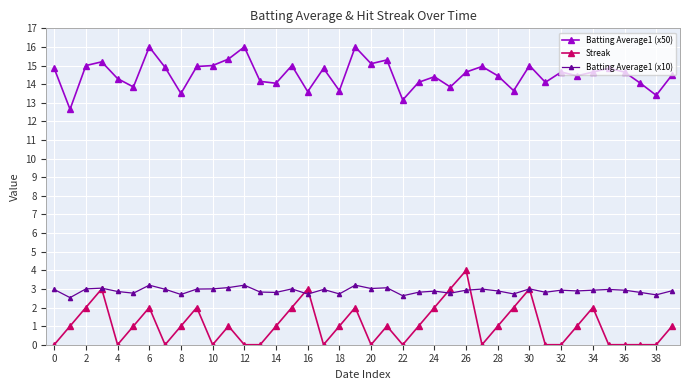

What is the value of the Batting Average1 (x10) point at the 28th from the left?

3.0